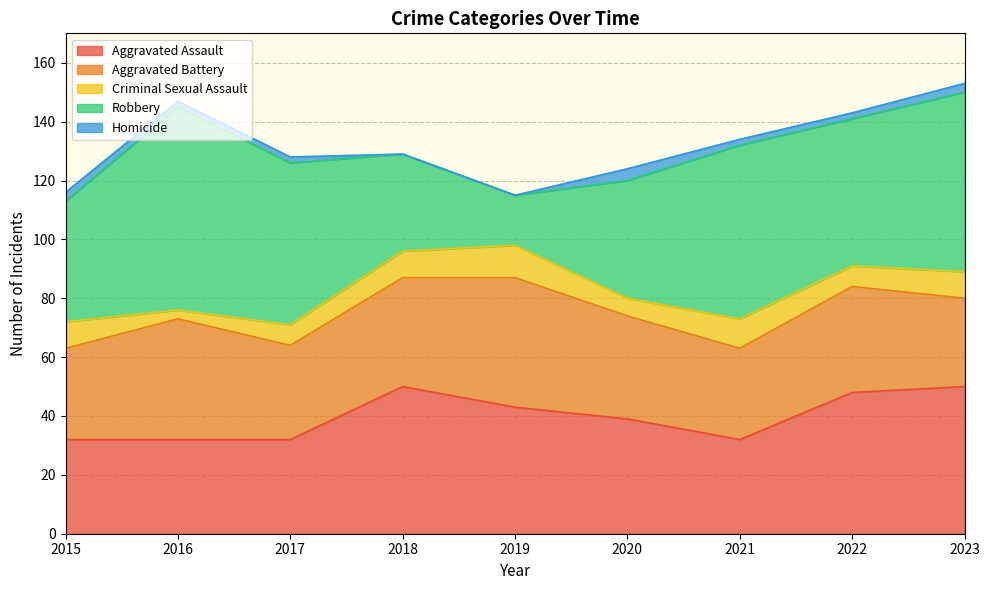

What are all the series names shown in the legend?

Aggravated Assault, Aggravated Battery, Criminal Sexual Assault, Robbery, Homicide